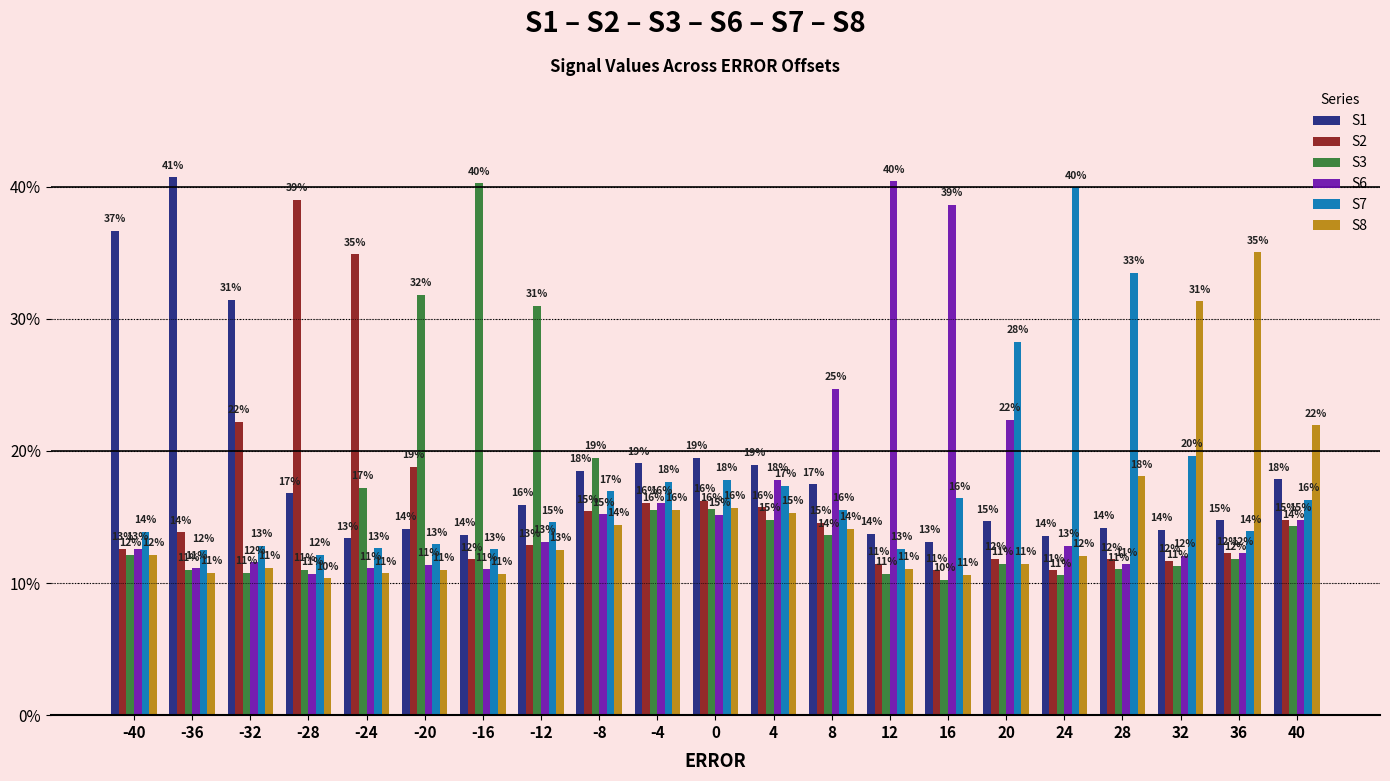

At which label is S7 closest to 26?

20